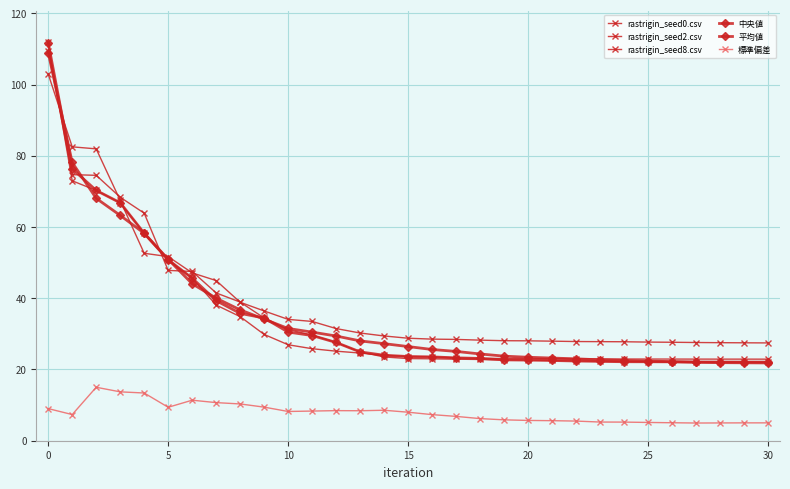

Does the chart have visible grid lines?

Yes